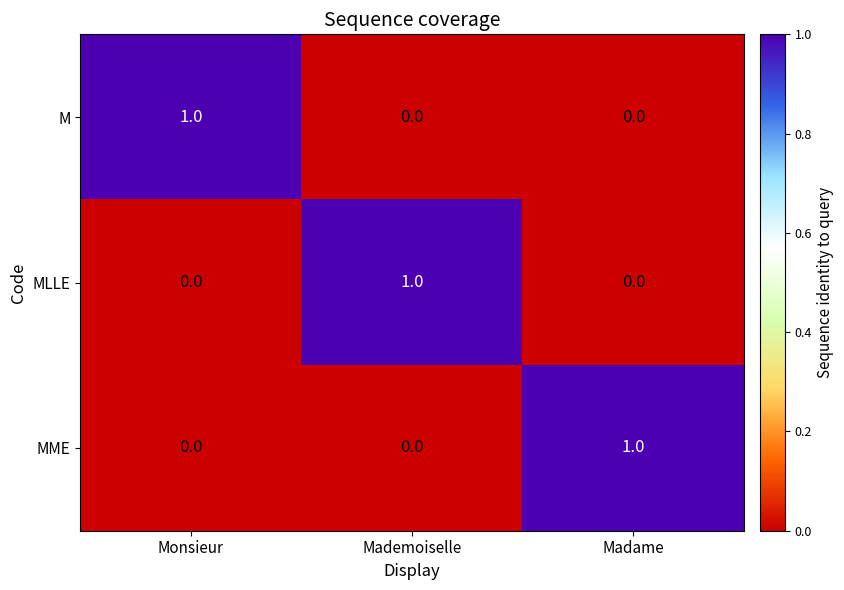

Reading right to left, transcribe all the data shown in this chart.

M: Madame=0	Mademoiselle=0	Monsieur=1
MLLE: Madame=0	Mademoiselle=1	Monsieur=0
MME: Madame=1	Mademoiselle=0	Monsieur=0